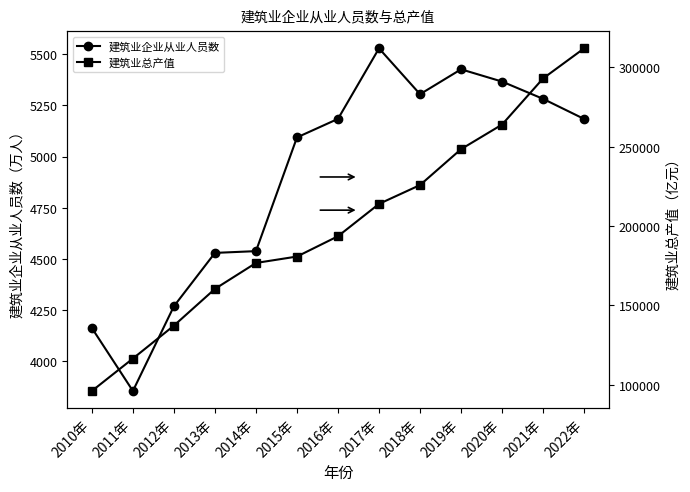

What is the maximum value for 建筑业总产值?

311979.8